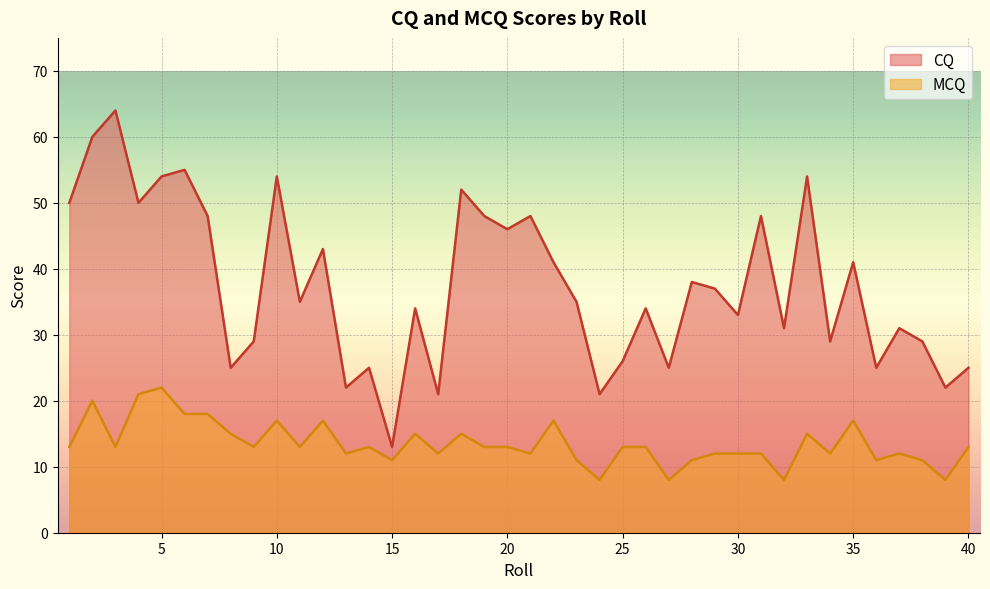

Does the chart display data point markers on the line(s)?

No